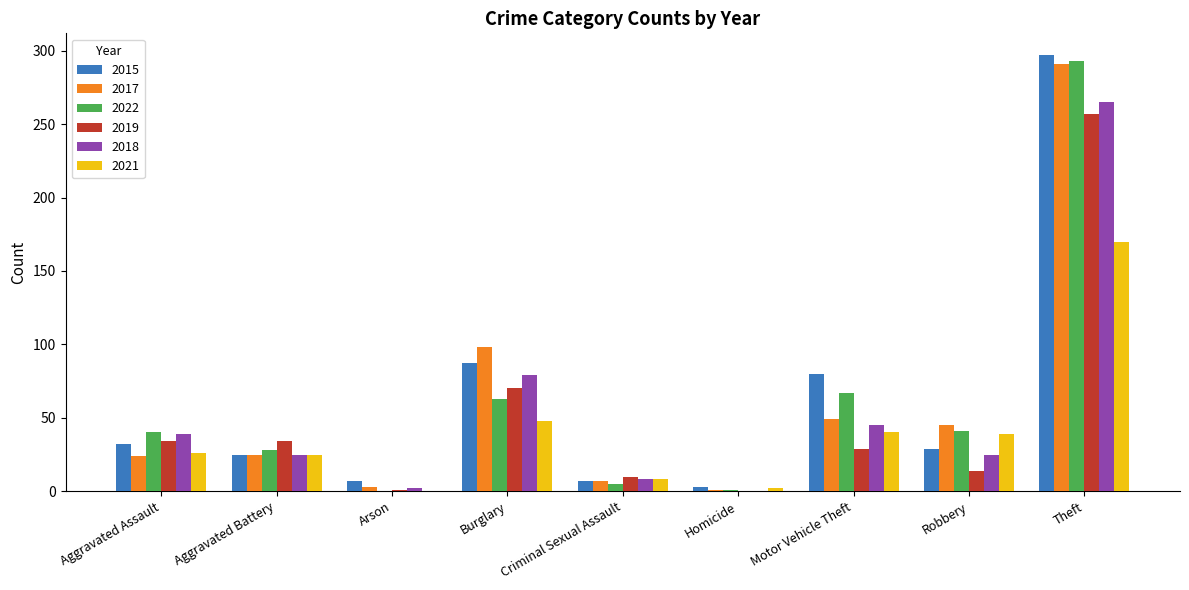

At which label is 2018 closest to 132?

Burglary